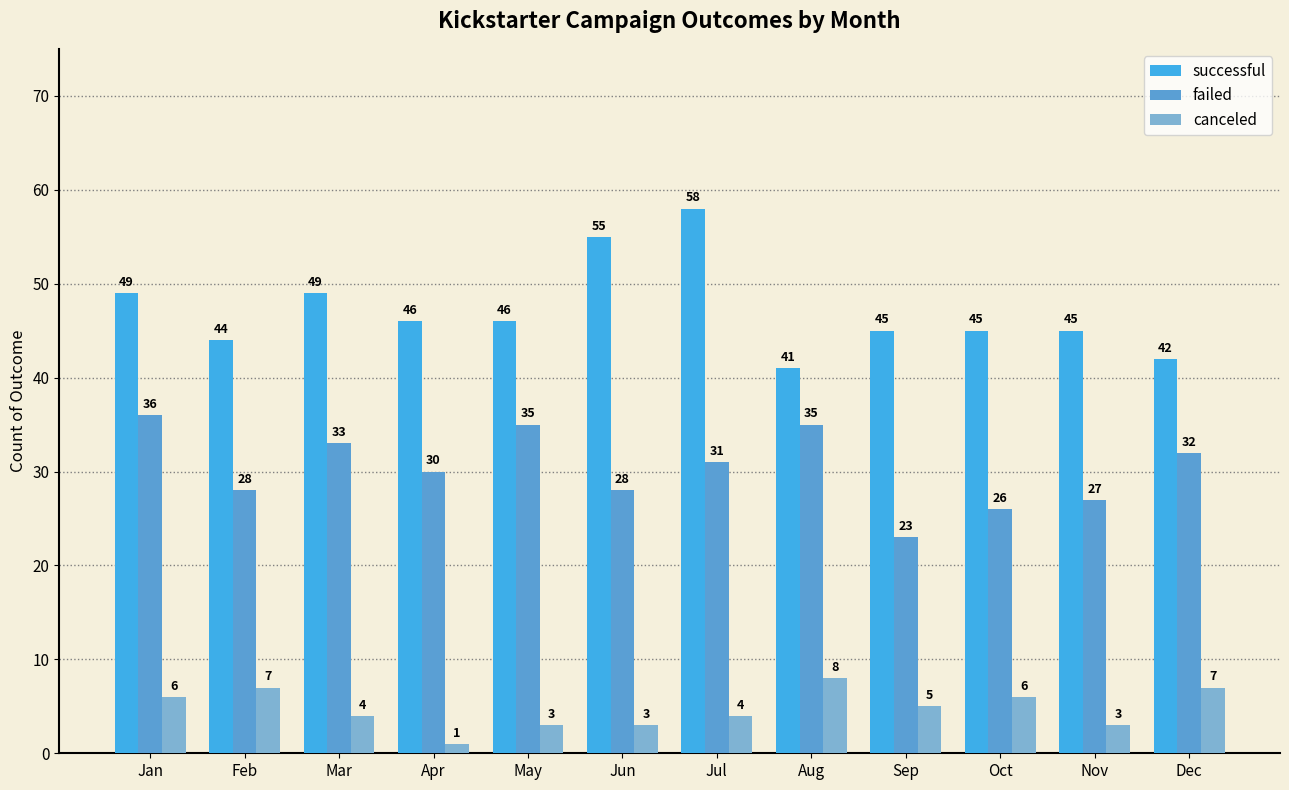

What is the greatest value displayed?

58